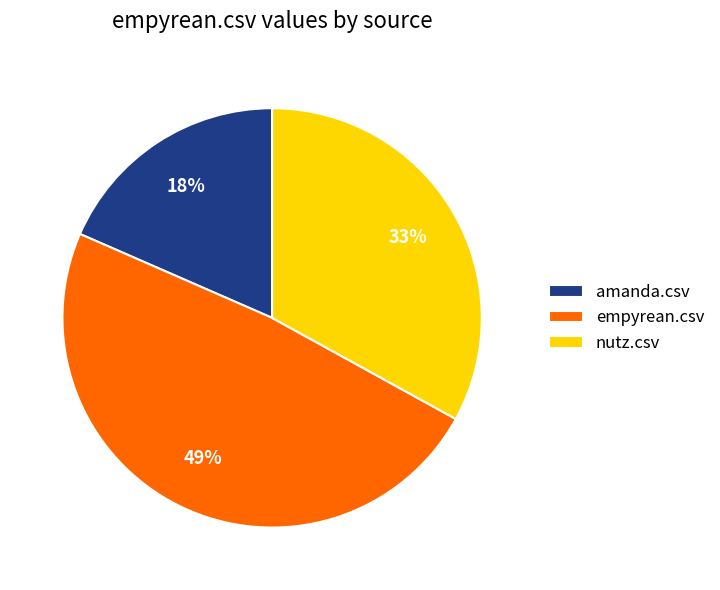

Which slice is the largest?

empyrean.csv